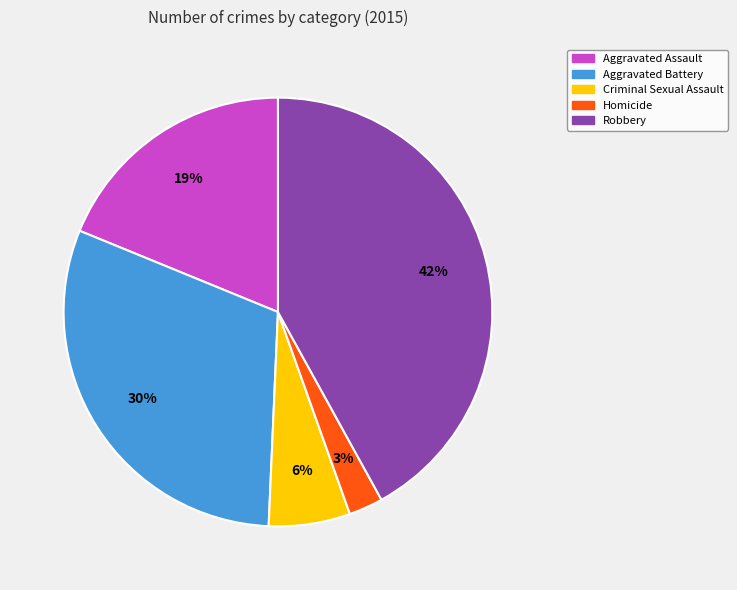

Between Aggravated Assault and Criminal Sexual Assault, which is larger?

Aggravated Assault